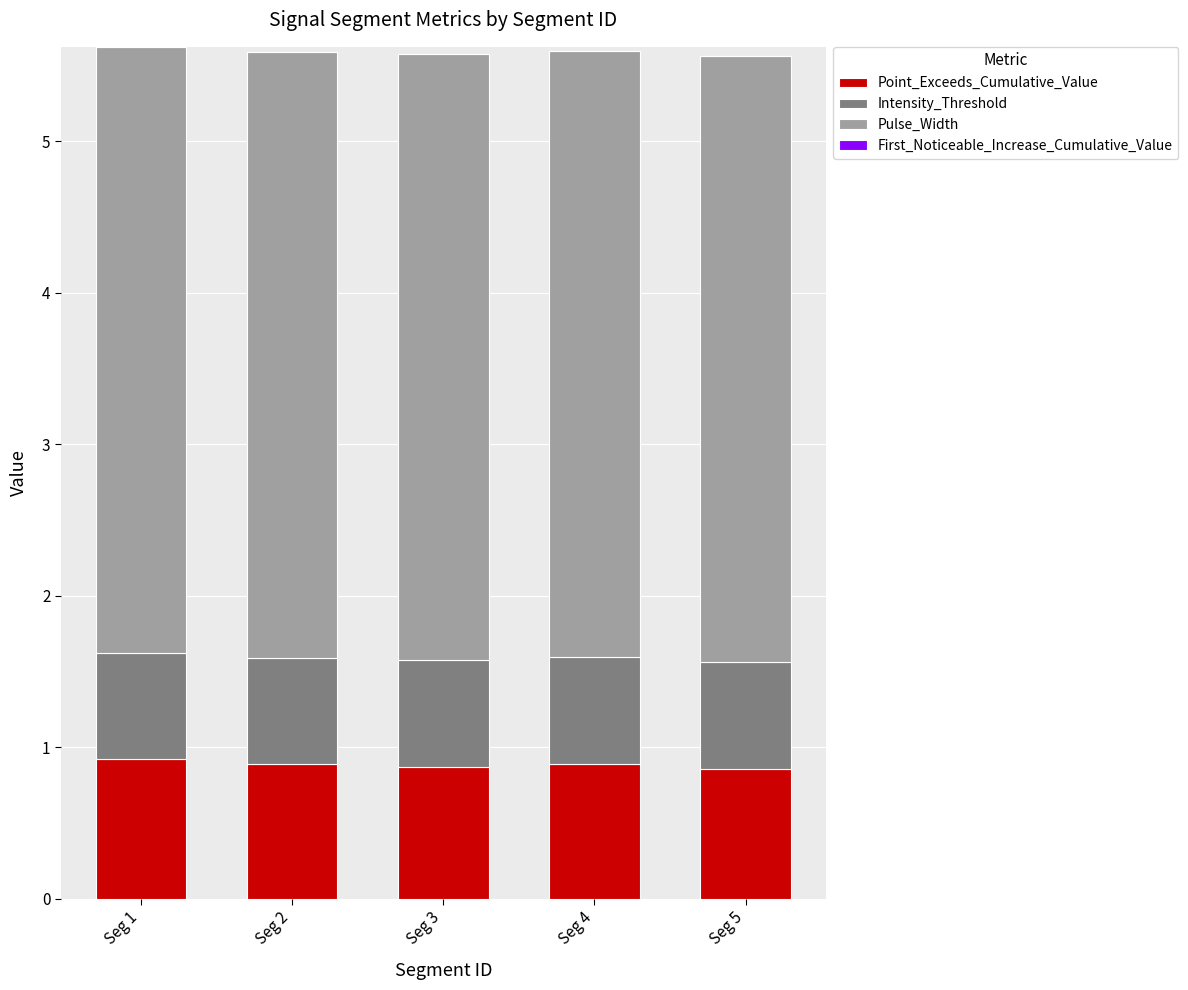

What is the minimum value for Point_Exceeds_Cumulative_Value?

0.9